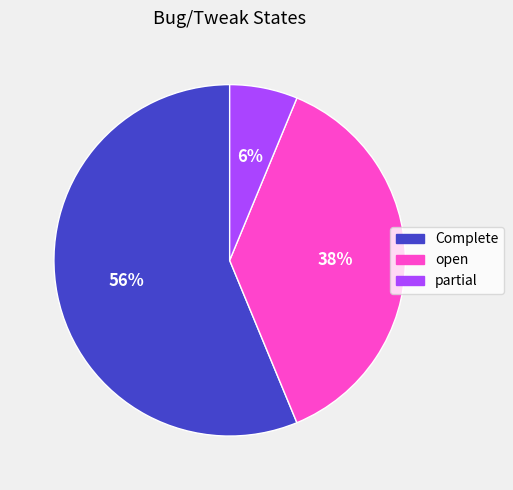

Do open and Complete together represent more than half of the pie?

Yes